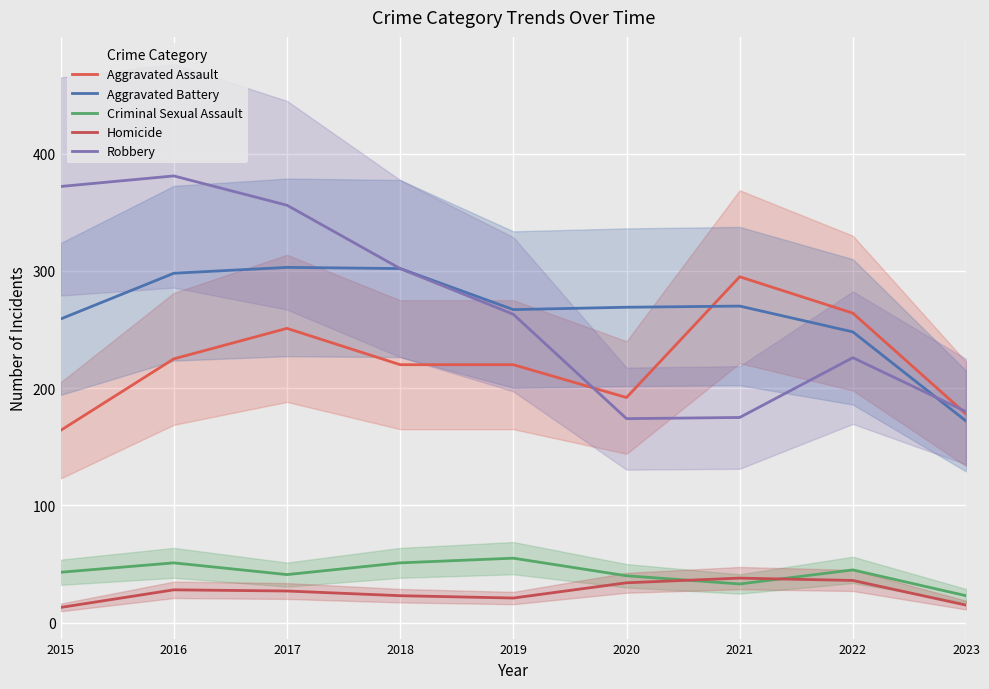

What is the difference between the highest and lowest values at 2016?

353